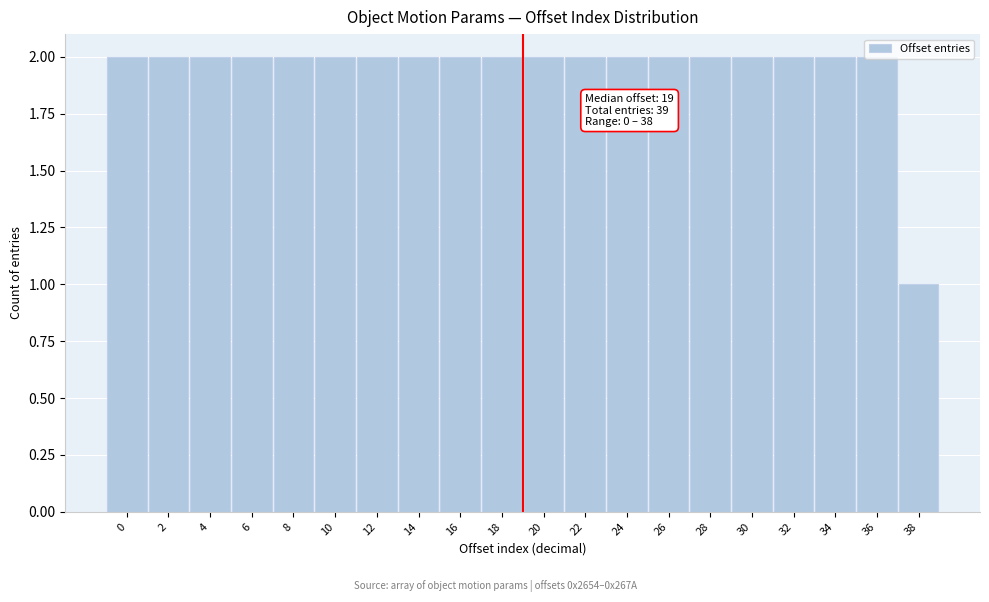

What is the sum of all values?

39